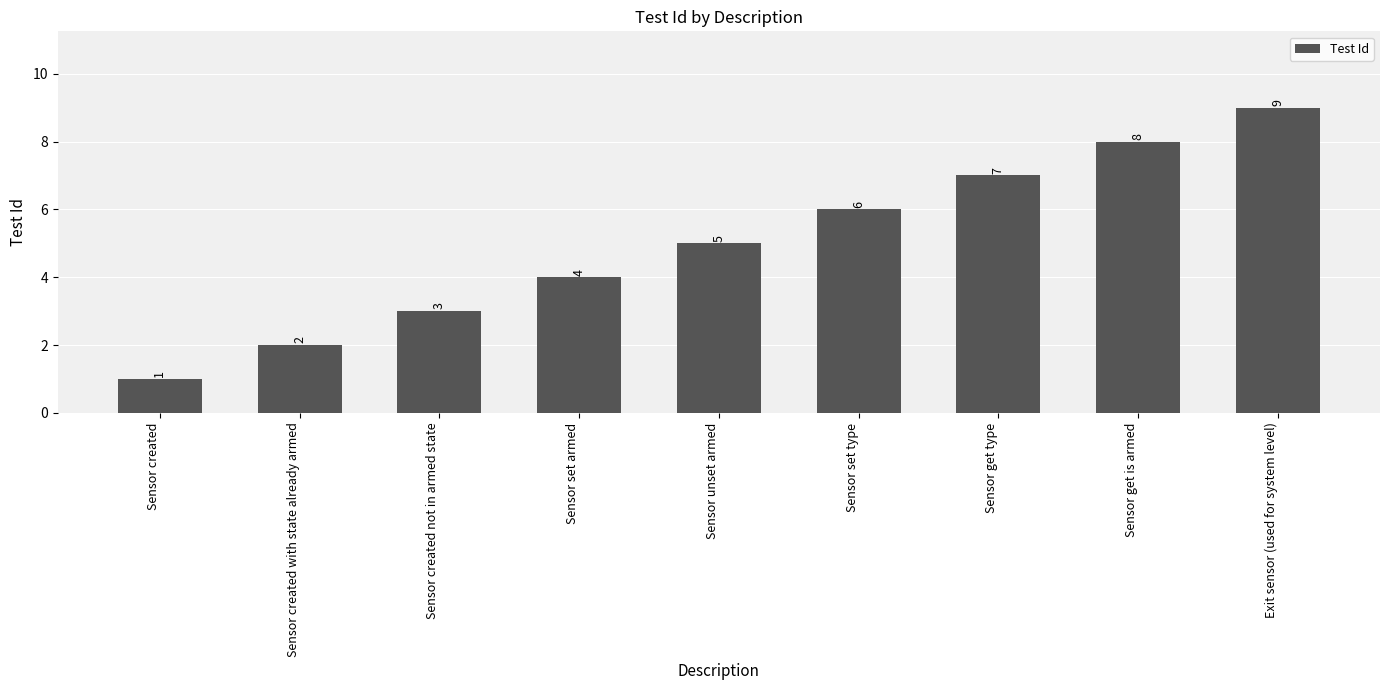

List the labels in order of value, largest first.

Exit sensor (used for system level), Sensor get is armed, Sensor get type, Sensor set type, Sensor unset armed, Sensor set armed, Sensor created not in armed state, Sensor created with state already armed, Sensor created